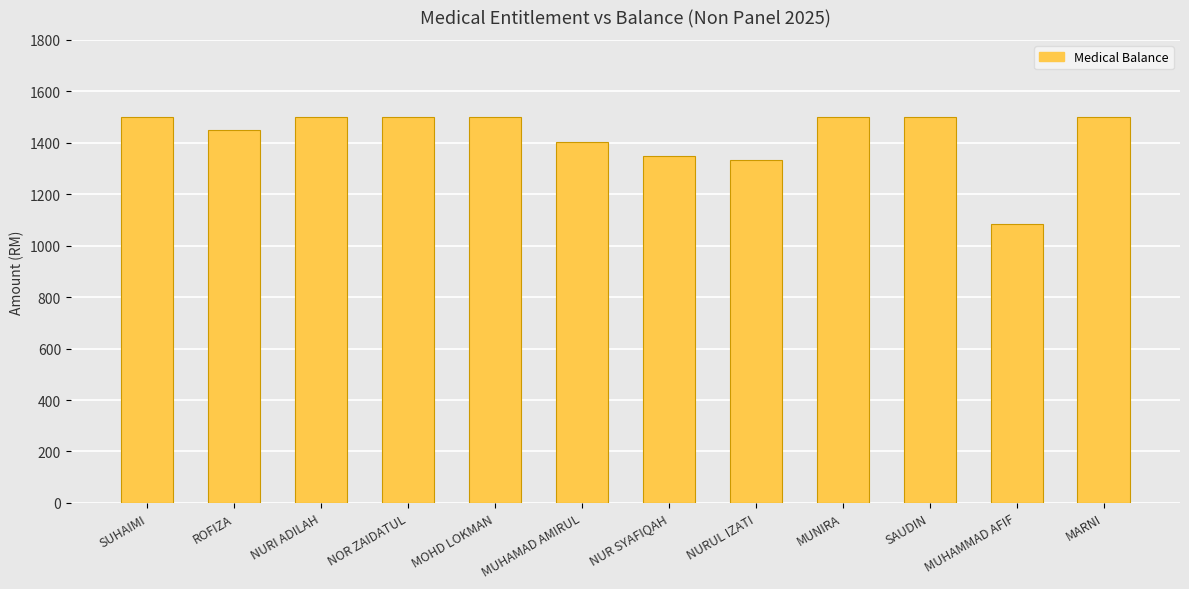

What is the label of the 9th bar from the right?

NOR ZAIDATUL